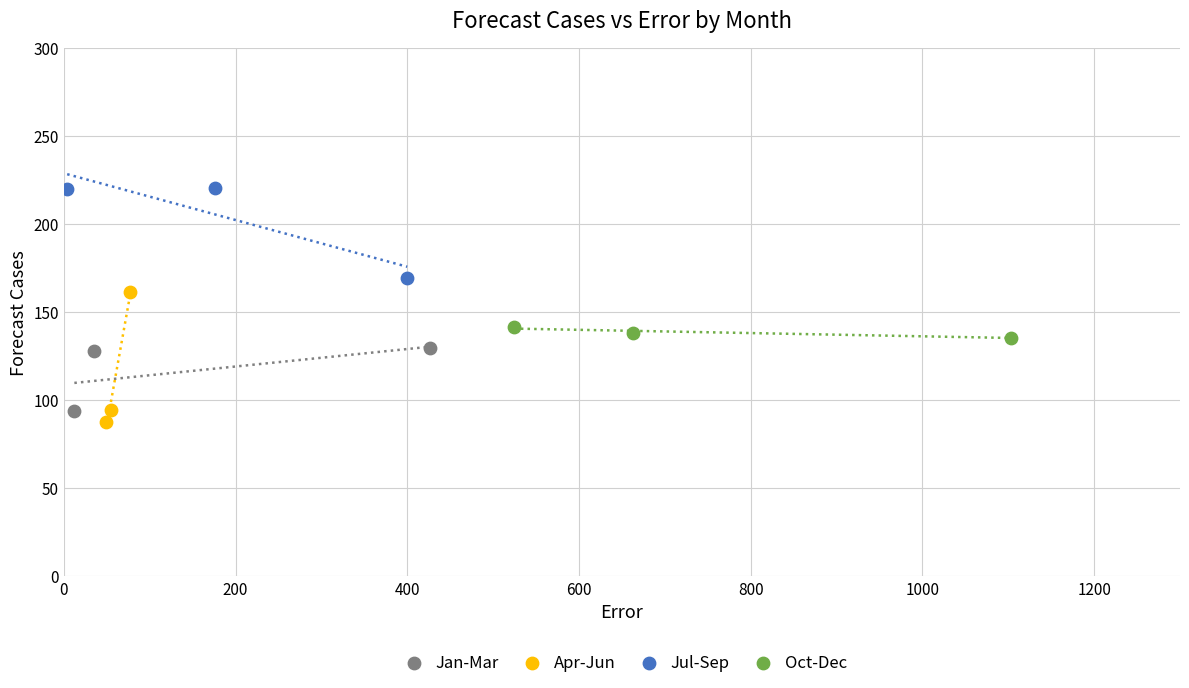

Which series contains the lowest Y value?

Apr-Jun